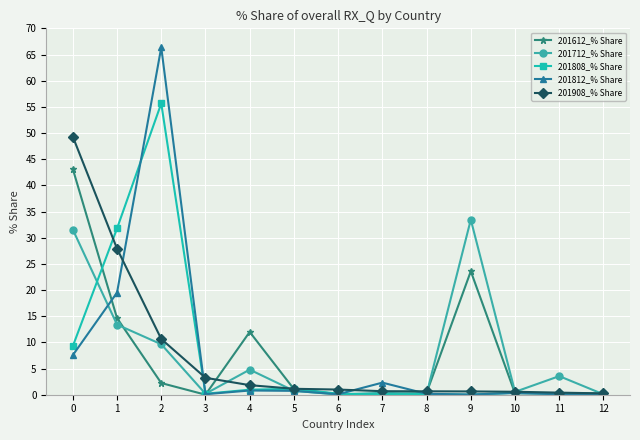

Which series changed the most between 4 and 12?

201612_% Share